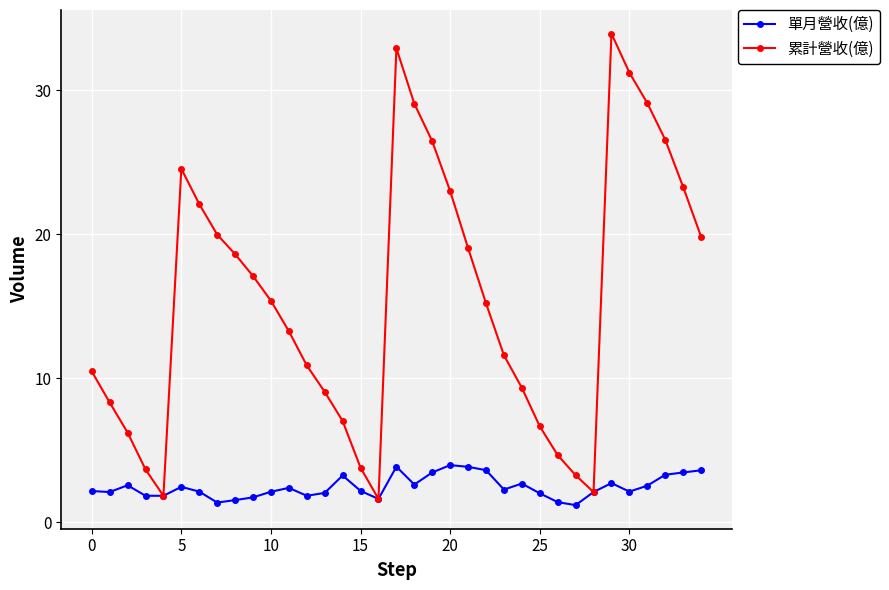

What is the value of the 單月營收(億) point at the 23rd from the left?

3.6